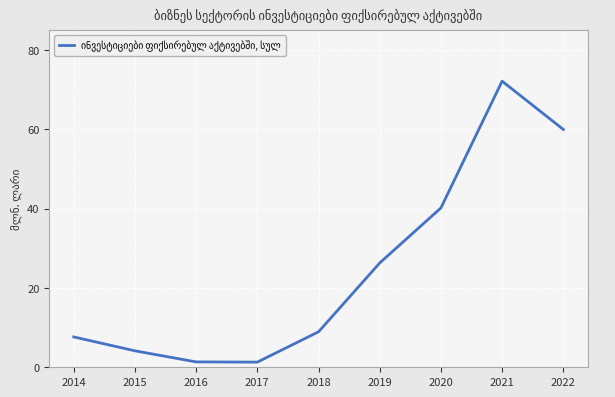

Read the value at 2021.

72.2